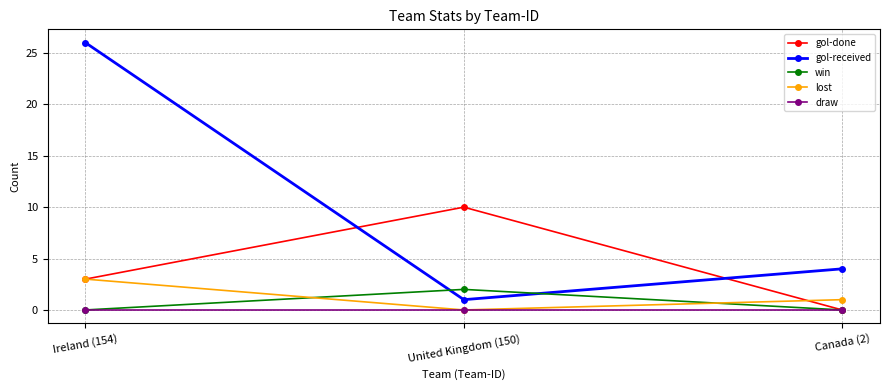

Which series changed the most between Ireland (154) and Canada (2)?

gol-received